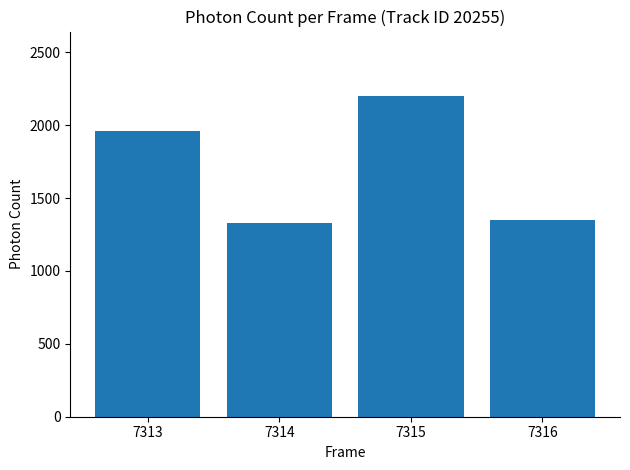

True or false: the data shows 2201.8 at 7315.

True